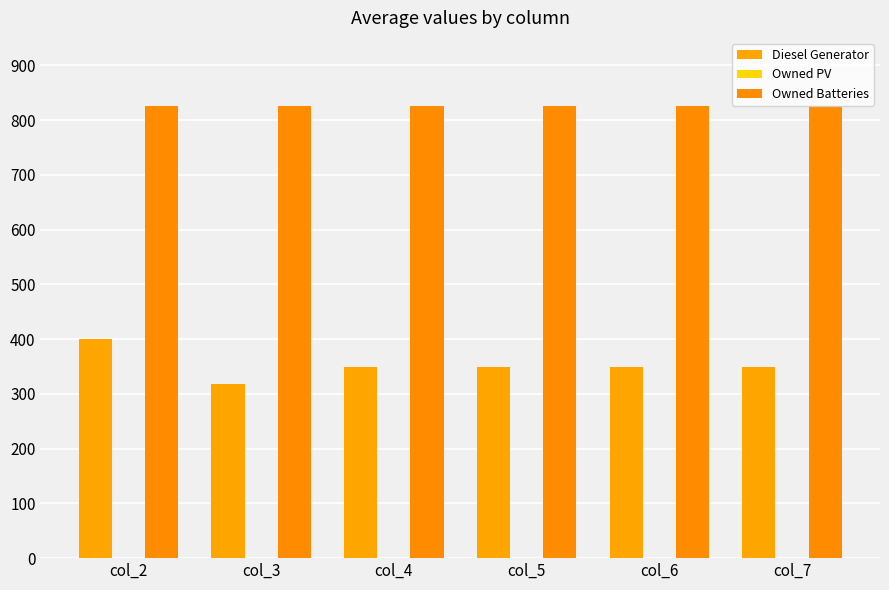

How many distinct data groups are displayed?

2